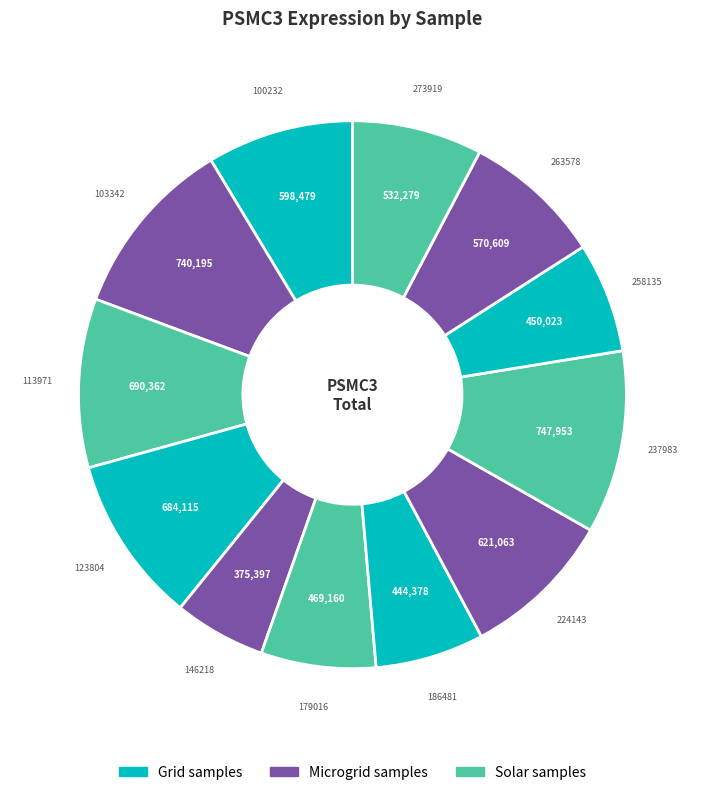

How many slices are in this pie chart?

12